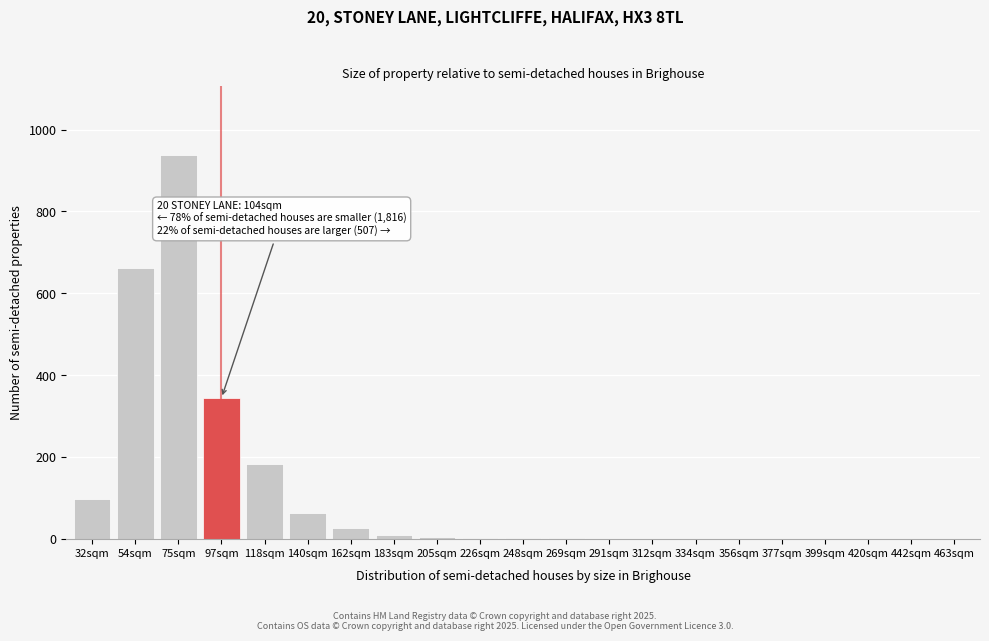

True or false: the data shows 938 at 75sqm.

True